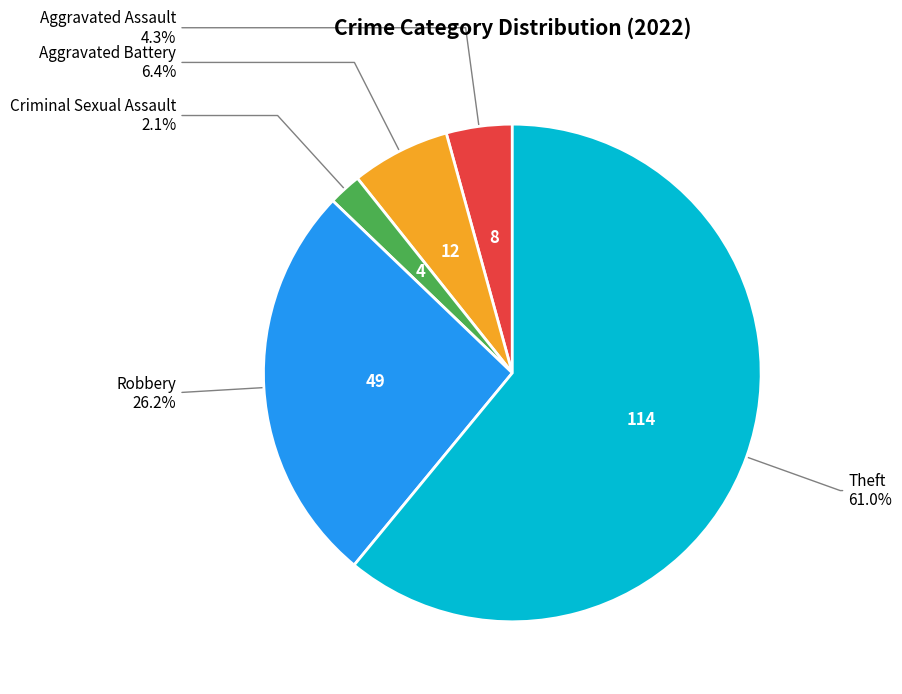

What is the smallest slice in the pie chart?

Criminal Sexual Assault